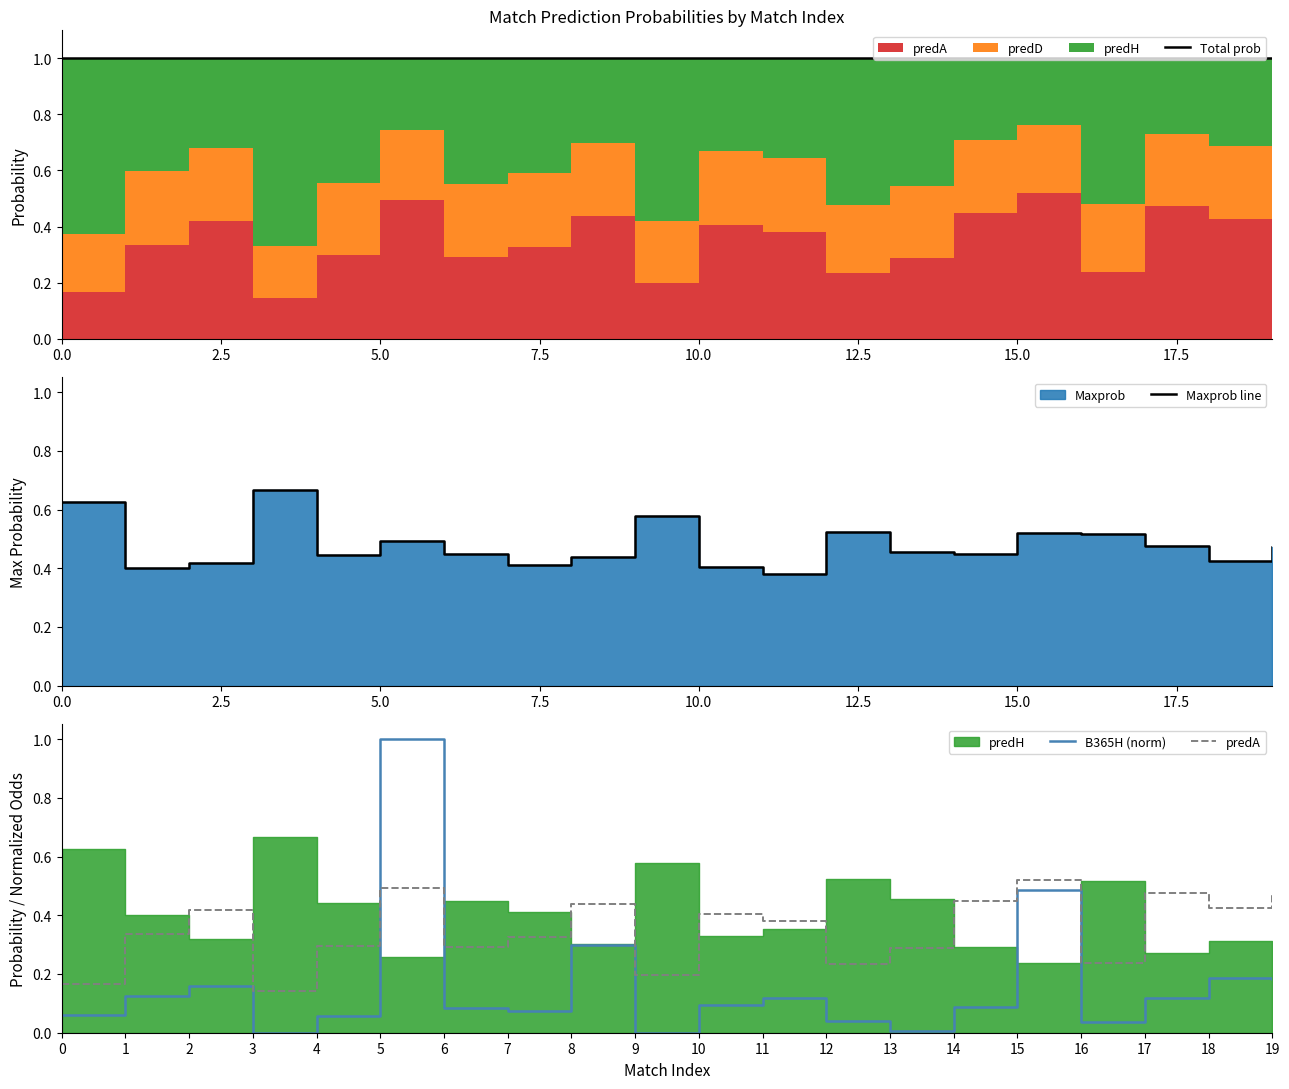

True or false: Maxprob line and B365H (norm) intersect in this chart.

True